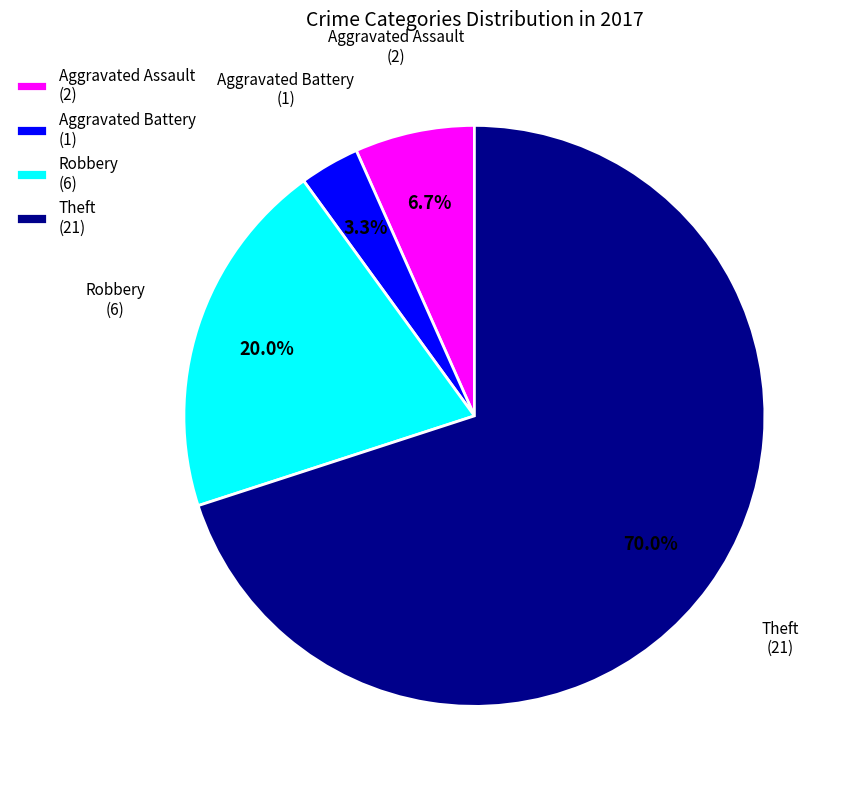

Rank the categories by value from highest to lowest.

Theft, Robbery, Aggravated Assault, Aggravated Battery